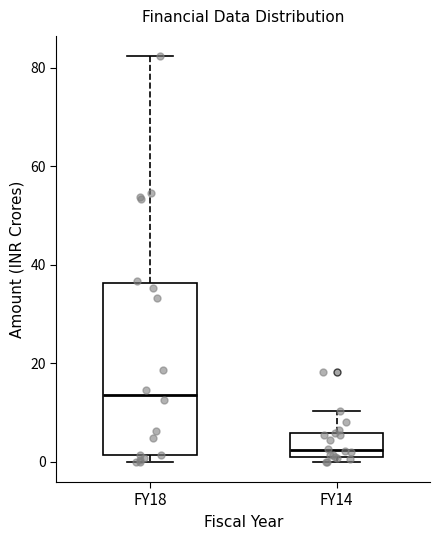

Which box is the tallest, from its lower edge to its upper edge?

FY18